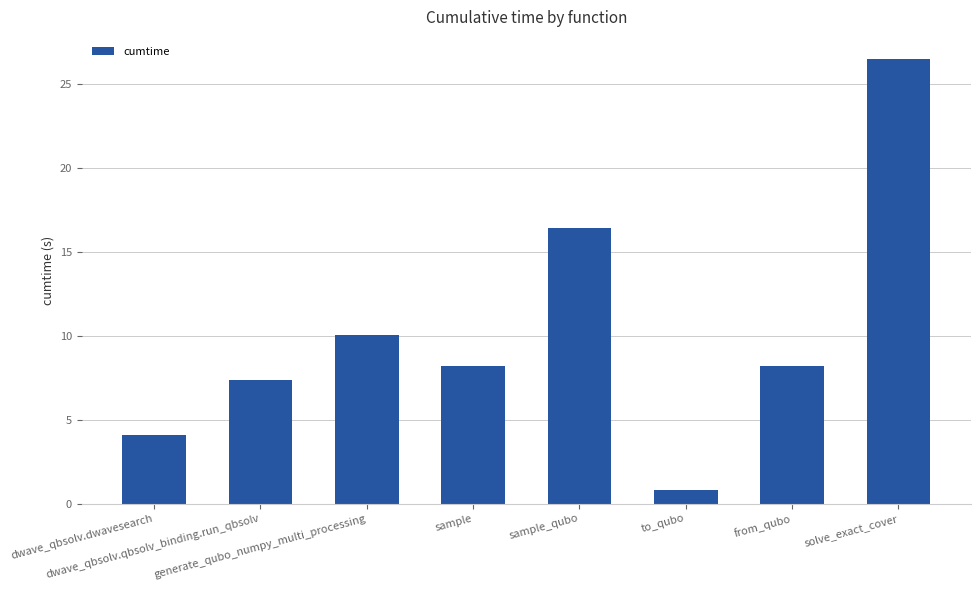

The value at from_qubo is 5.0. True or false?

False